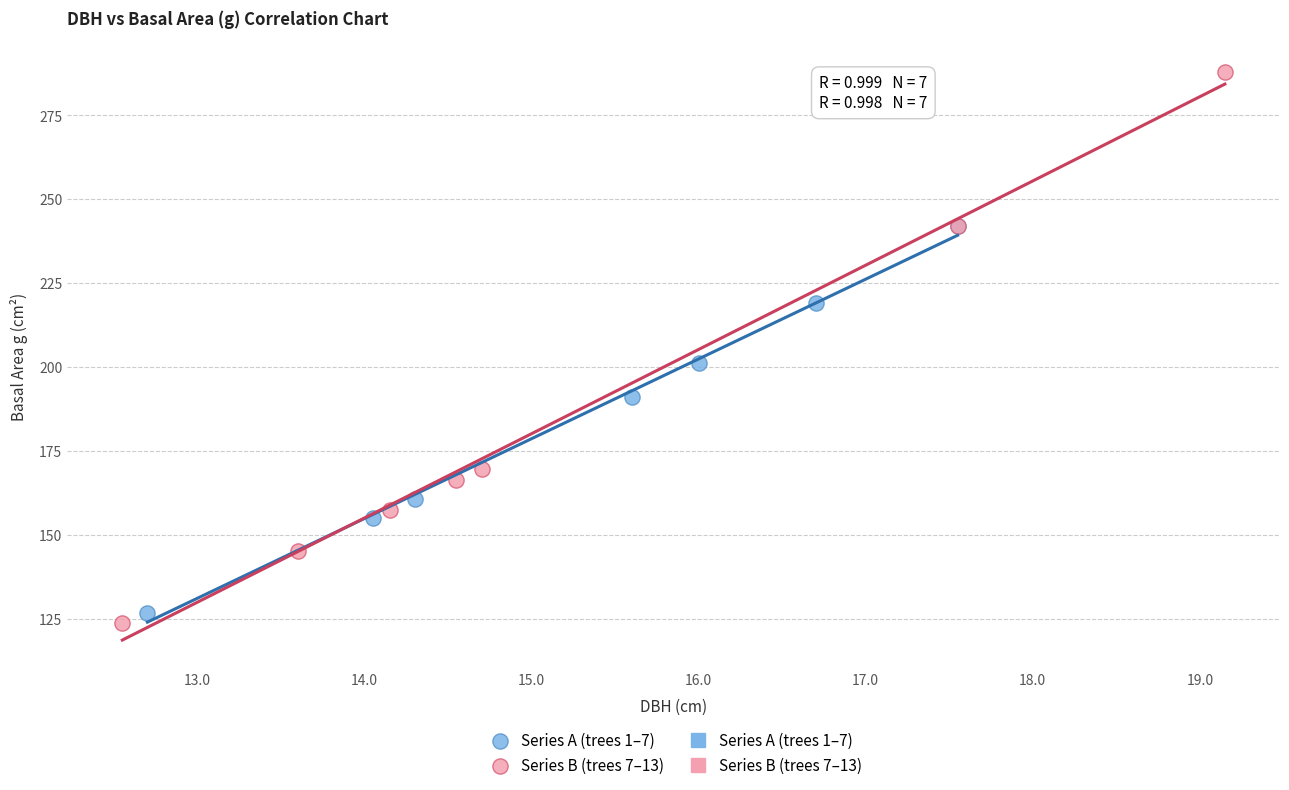

Which series contains the highest Y value?

Series B (trees 7–13)